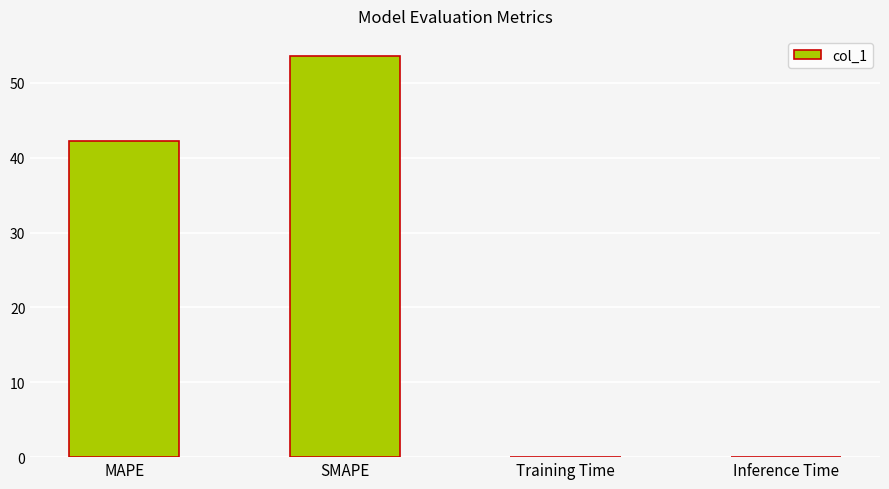

How many data points does each series have?

4